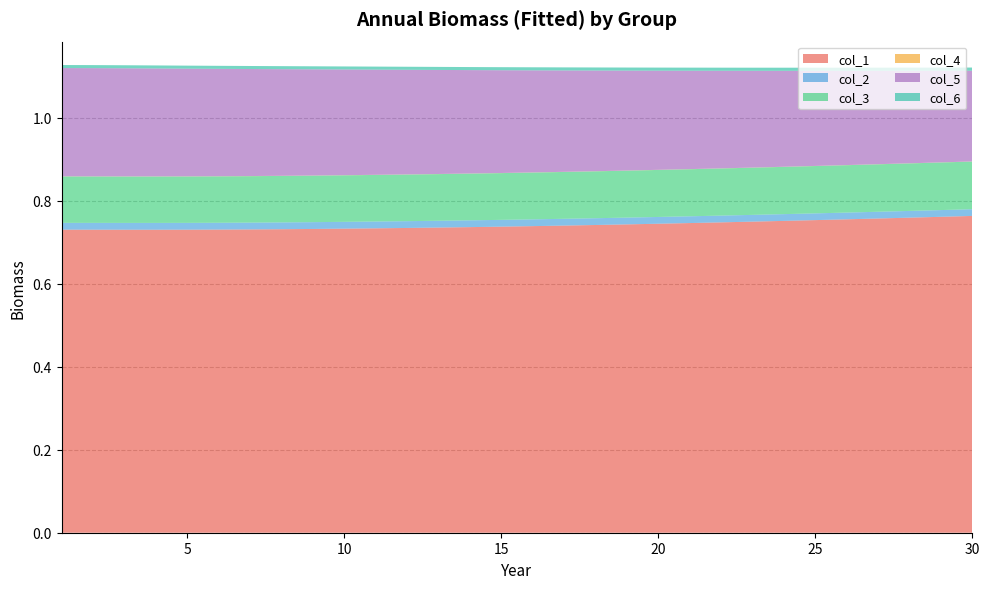

Reading left to right, transcribe all the data shown in this chart.

col_1: 0.7	0.7	0.7	0.7	0.7	0.7	0.7	0.7	0.7	0.7	0.7	0.7	0.7	0.7	0.7	0.7	0.7	0.7	0.7	0.7	0.7	0.7	0.7	0.8	0.8	0.8	0.8	0.8	0.8	0.8
col_2: 0.0	0.0	0.0	0.0	0.0	0.0	0.0	0.0	0.0	0.0	0.0	0.0	0.0	0.0	0.0	0.0	0.0	0.0	0.0	0.0	0.0	0.0	0.0	0.0	0.0	0.0	0.0	0.0	0.0	0.0
col_3: 0.1	0.1	0.1	0.1	0.1	0.1	0.1	0.1	0.1	0.1	0.1	0.1	0.1	0.1	0.1	0.1	0.1	0.1	0.1	0.1	0.1	0.1	0.1	0.1	0.1	0.1	0.1	0.1	0.1	0.1
col_4: 0.0	0.0	0.0	0.0	0.0	0.0	0.0	0.0	0.0	0.0	0.0	0.0	0.0	0.0	0.0	0.0	0.0	0.0	0.0	0.0	0.0	0.0	0.0	0.0	0.0	0.0	0.0	0.0	0.0	0.0
col_5: 0.3	0.3	0.3	0.3	0.3	0.3	0.3	0.3	0.3	0.3	0.3	0.3	0.3	0.2	0.2	0.2	0.2	0.2	0.2	0.2	0.2	0.2	0.2	0.2	0.2	0.2	0.2	0.2	0.2	0.2
col_6: 0.0	0.0	0.0	0.0	0.0	0.0	0.0	0.0	0.0	0.0	0.0	0.0	0.0	0.0	0.0	0.0	0.0	0.0	0.0	0.0	0.0	0.0	0.0	0.0	0.0	0.0	0.0	0.0	0.0	0.0